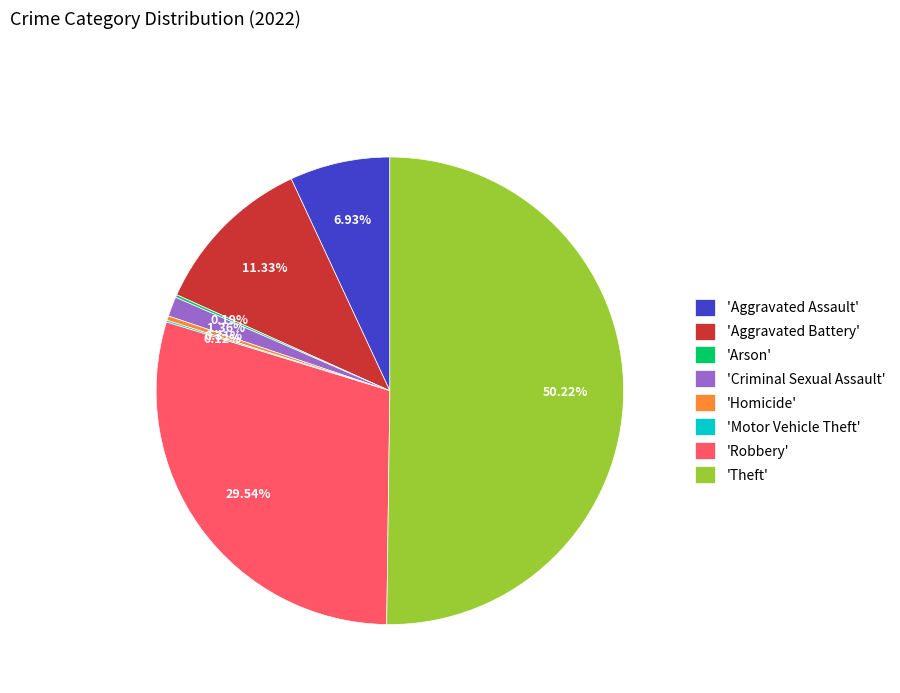

Which has a higher value, 'Homicide' or 'Robbery'?

'Robbery'